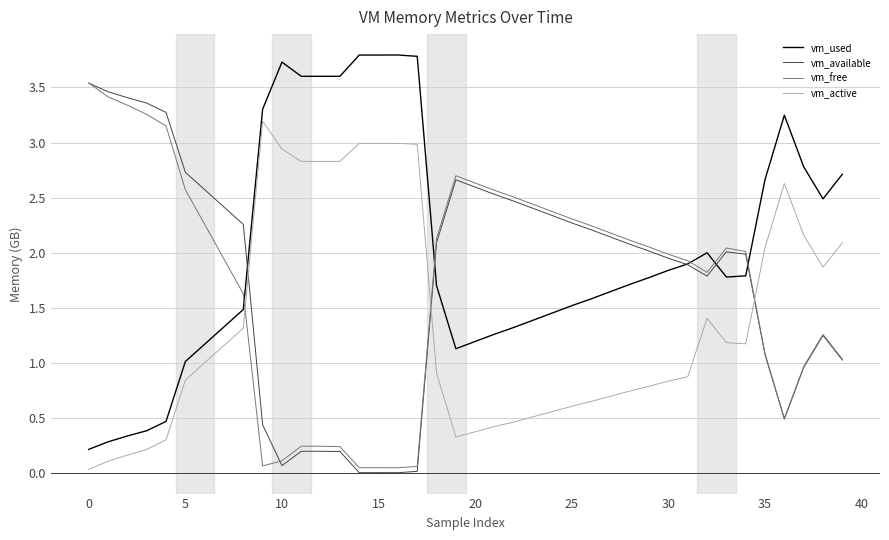

What is the maximum value for vm_free?

3.5